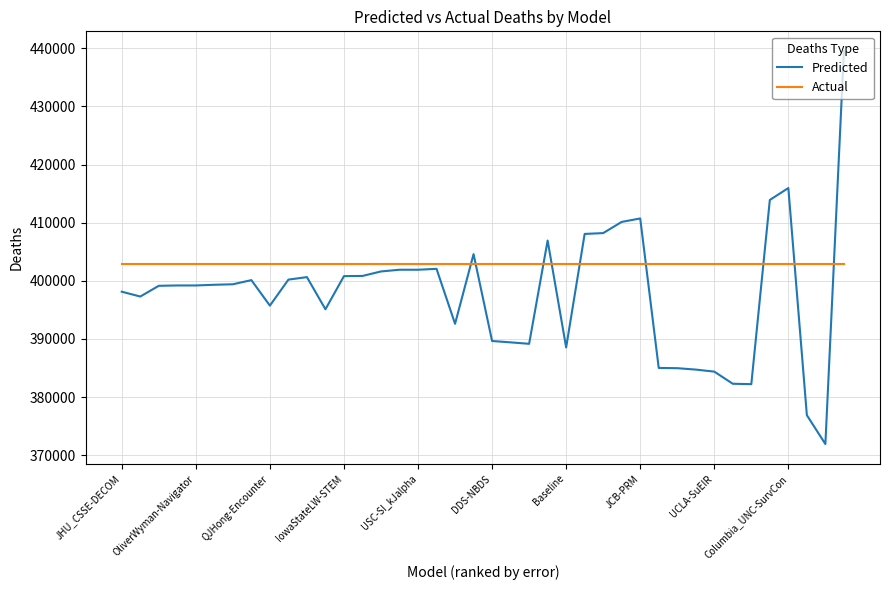

At how many categories does at least one series exceed 394376?

40